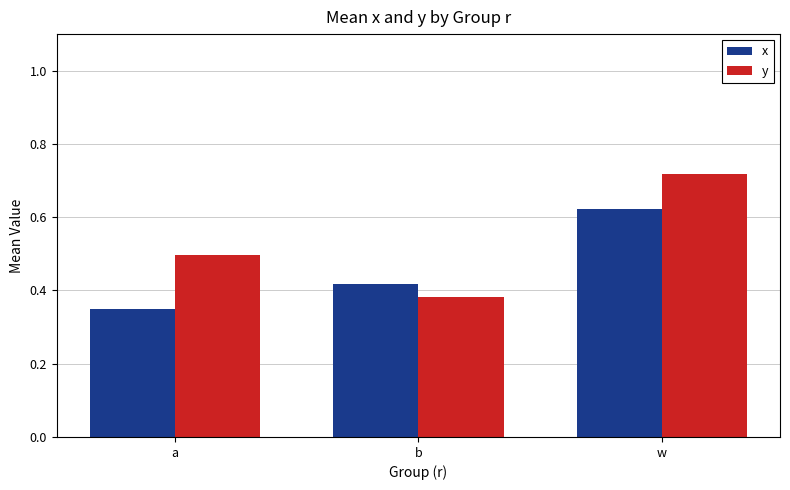

Is it true that y equals 0.3 at a?

False